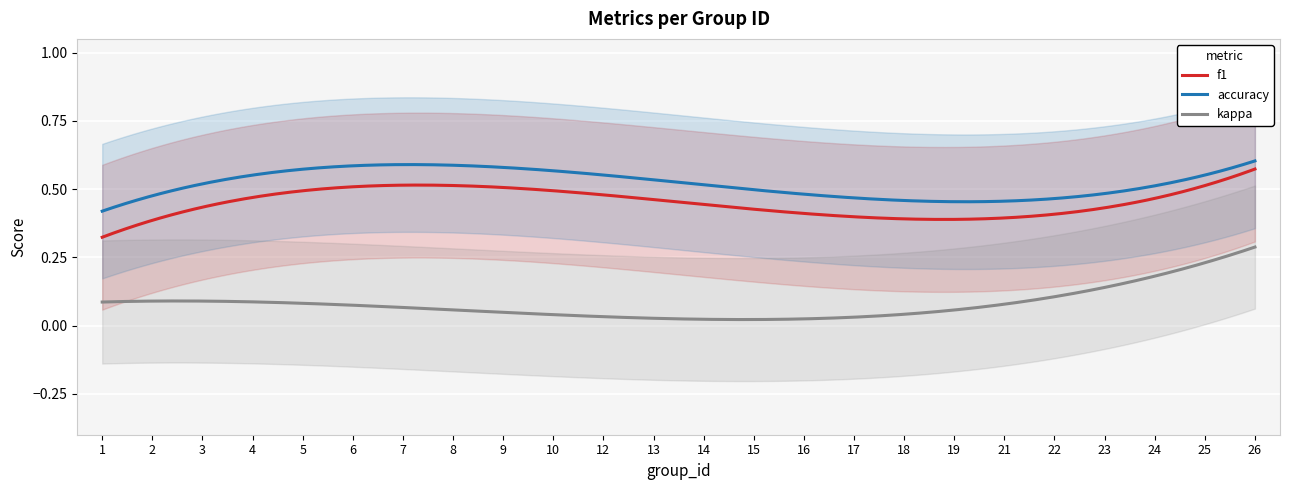

What is the maximum value shown in the chart?

0.8